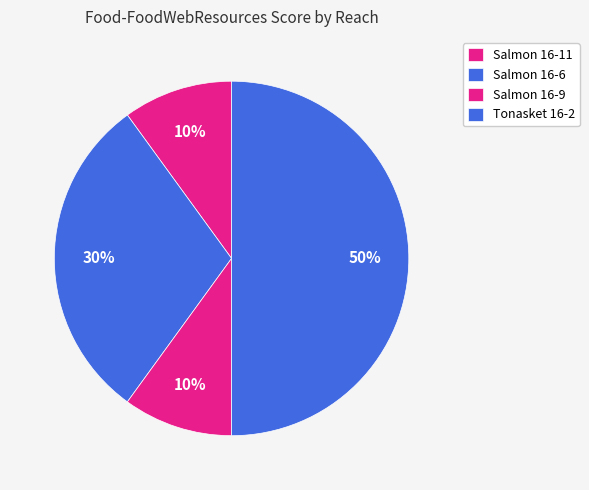

What percentage is NOT represented by Salmon 16-9?

90.0%